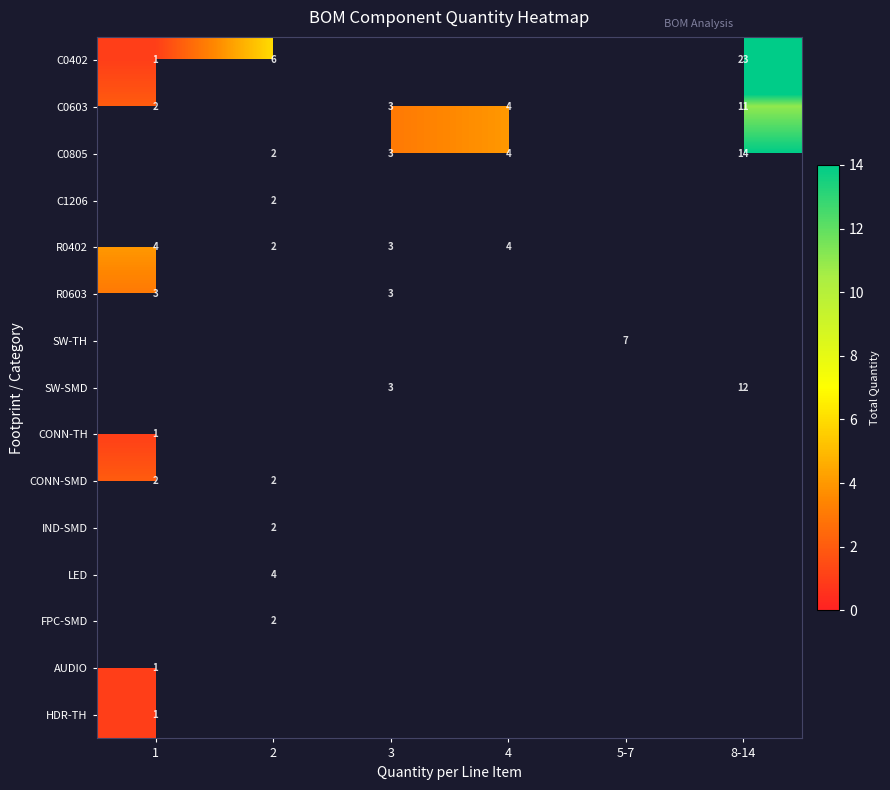

The value of C1206 at 2 is 1. True or false?

False